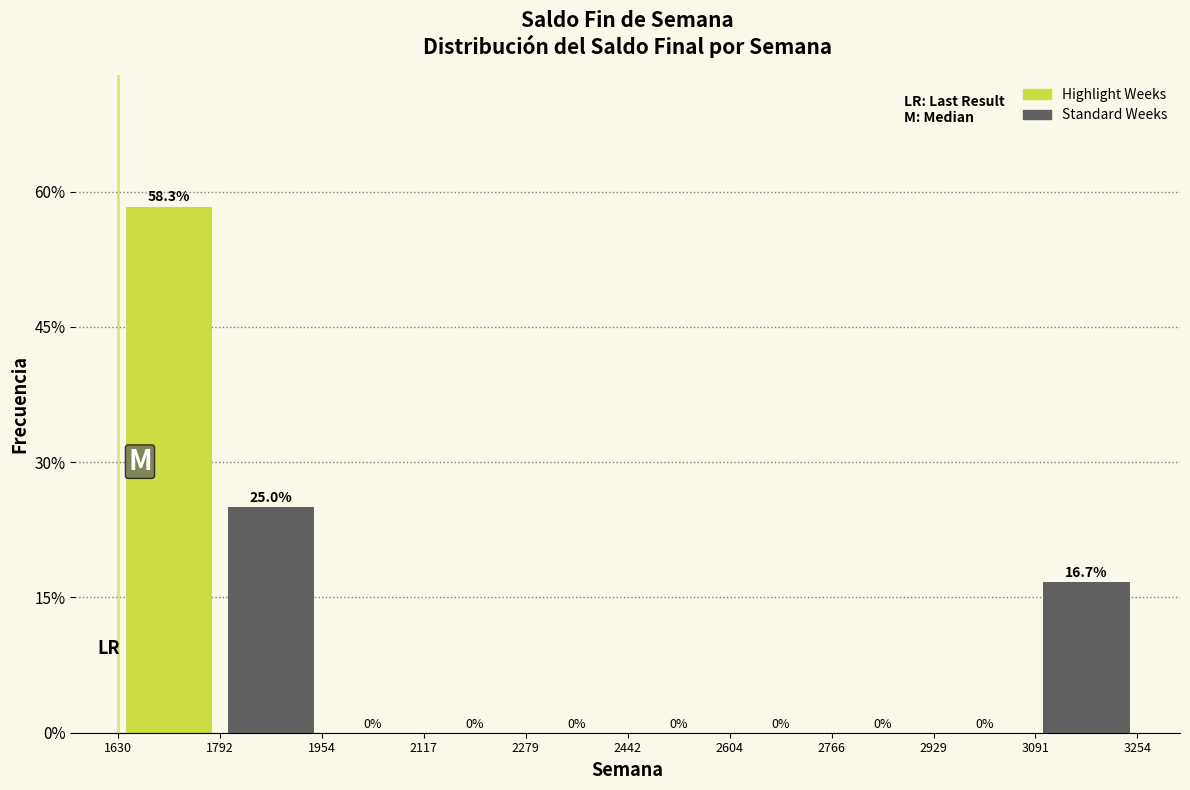

Reading left to right, list every bar in this chart as the range it spans on the x-axis followed by its height.

1630 to 1792: 58.3
1792 to 1954: 25.0
1954 to 2117: 0.0
2117 to 2279: 0.0
2279 to 2442: 0.0
2442 to 2604: 0.0
2604 to 2766: 0.0
2766 to 2929: 0.0
2929 to 3091: 0.0
3091 to 3254: 16.7